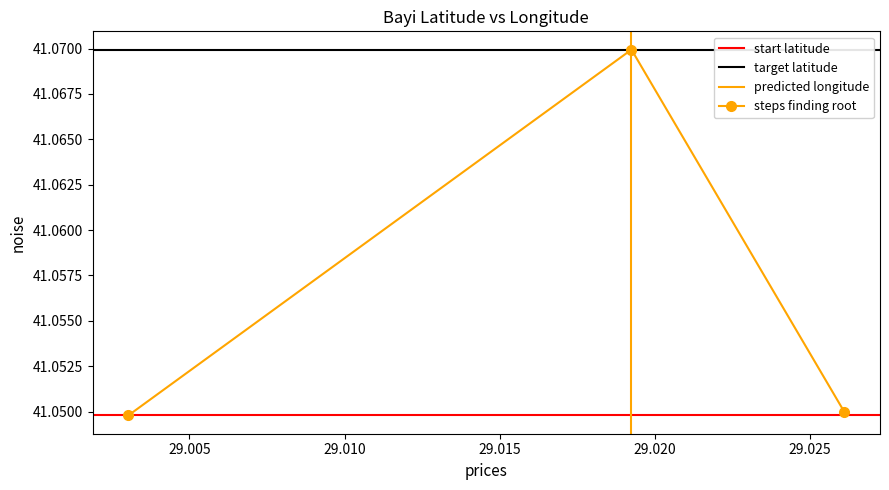

Rank the categories by value from lowest to highest.

29.003031, 29.026108, 29.01925